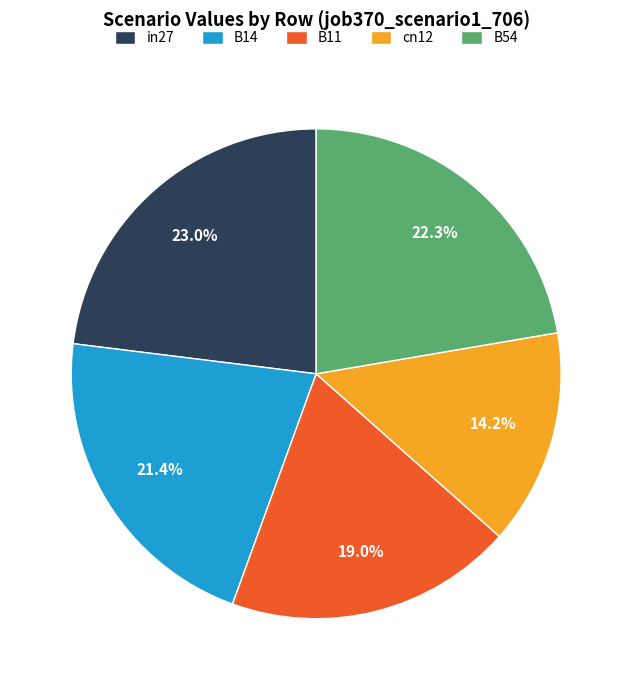

To the nearest percent, what is the average slice percentage?

20%